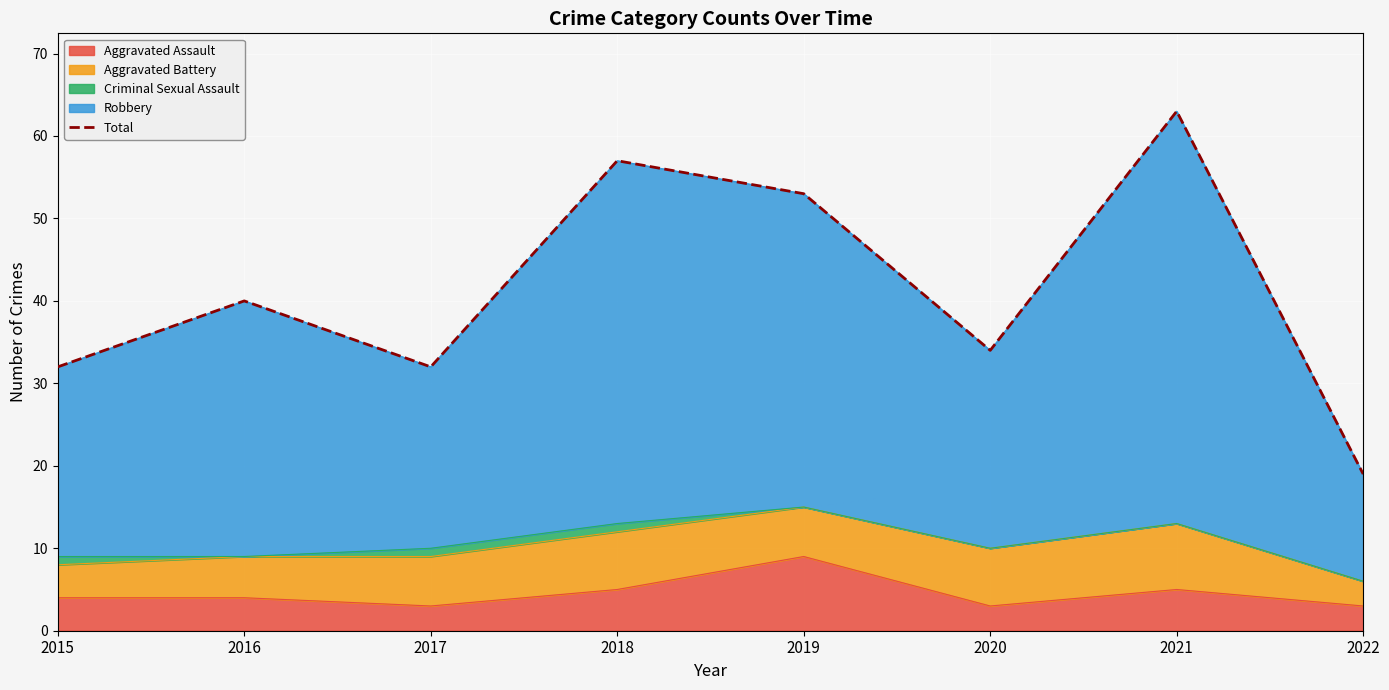

Rank the categories by value from highest to lowest.

2021, 2018, 2019, 2016, 2020, 2015, 2017, 2022